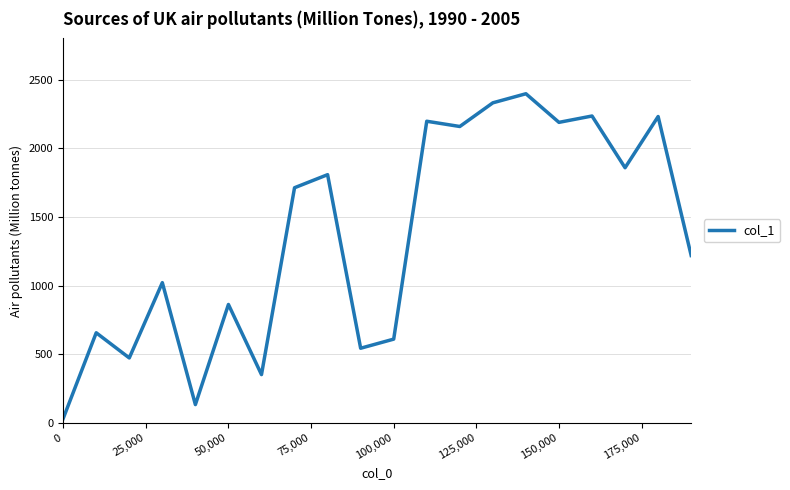

What is the difference between the maximum and minimum values?

2364.6